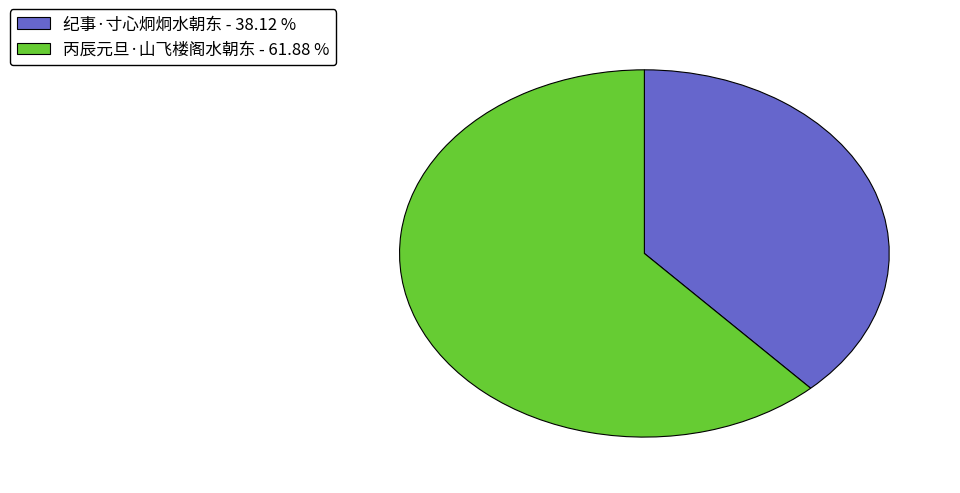

Between 纪事·寸心炯炯水朝东 - 38.12 % and 丙辰元旦·山飞楼阁水朝东 - 61.88 %, which is larger?

丙辰元旦·山飞楼阁水朝东 - 61.88 %